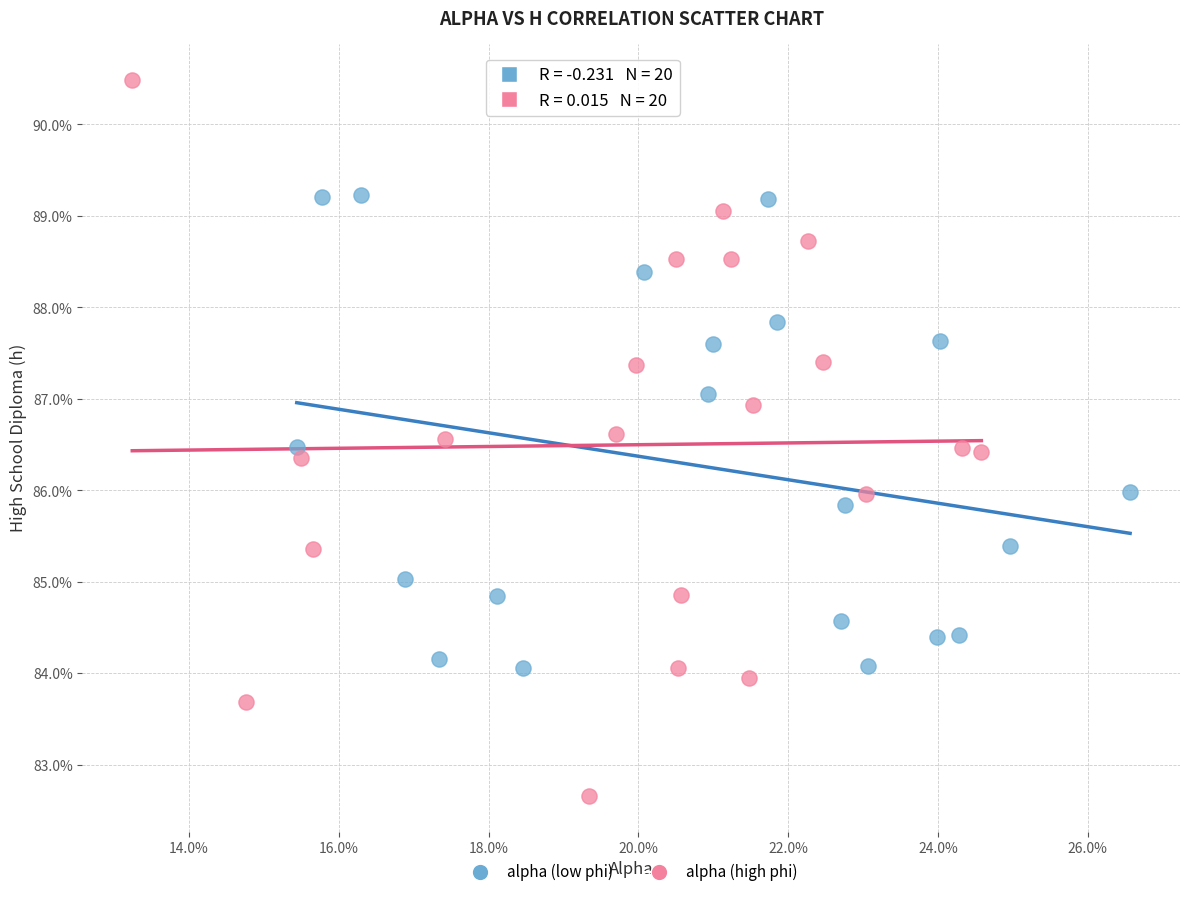

Which series contains the highest Y value?

alpha (high phi)